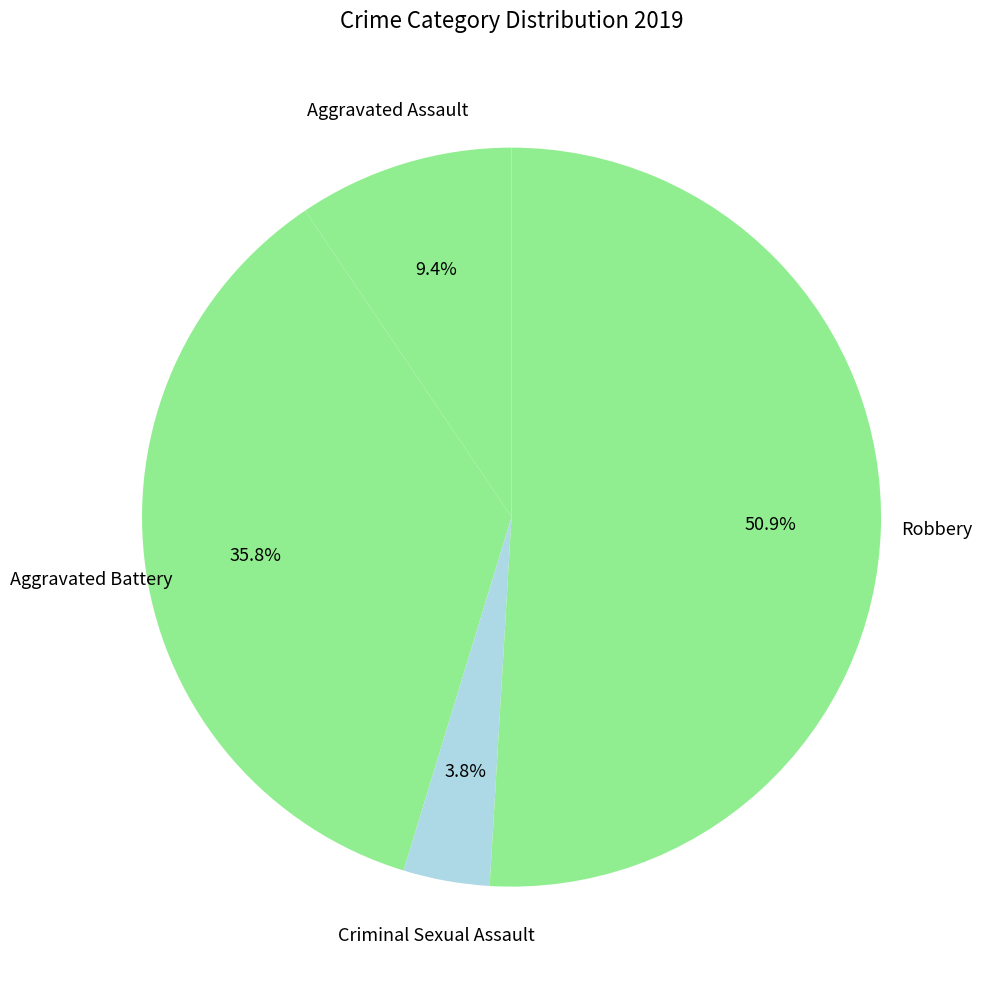

Do Robbery and Aggravated Assault together represent more than half of the pie?

Yes